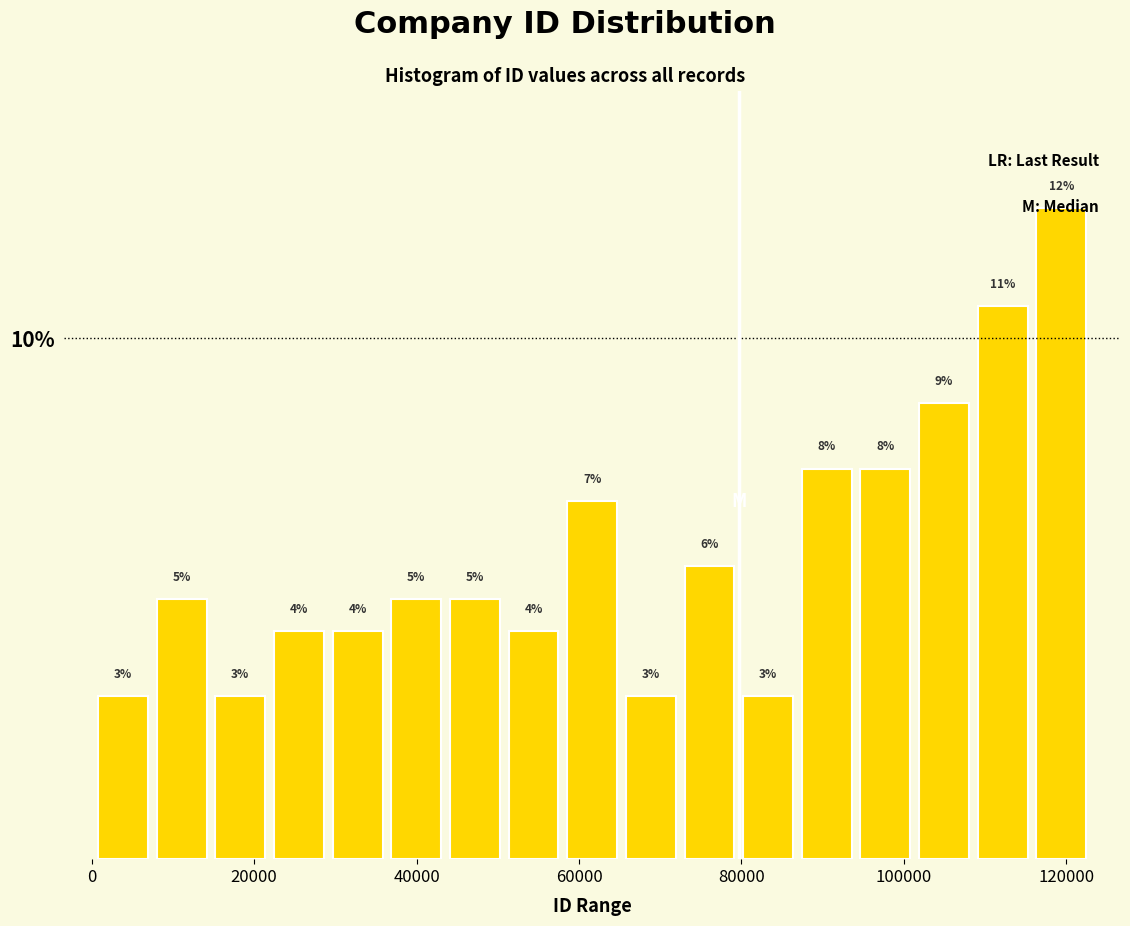

Around what value on the x-axis is the tallest bar? Give the approximate position of its centre, as read against the axis.

120000